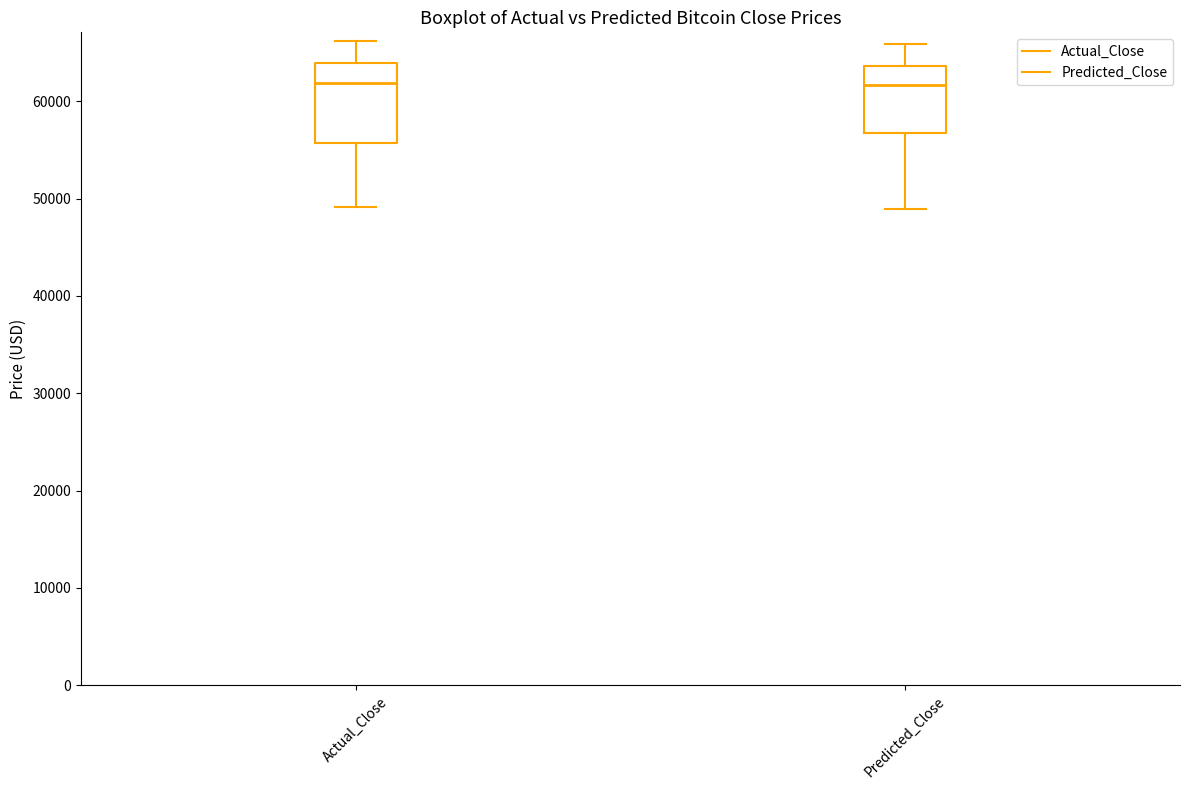

Reading left to right, transcribe this box plot: for each box, give where its median line is, the range the box spans, and where its two whiskers end, as read against the y-axis. The values are not printed on the chart, so give them approximately, as read against the axis.

Actual_Close: median 62000, box 56000 to 64000, whiskers 49000 to 66000
Predicted_Close: median 62000, box 57000 to 64000, whiskers 49000 to 66000